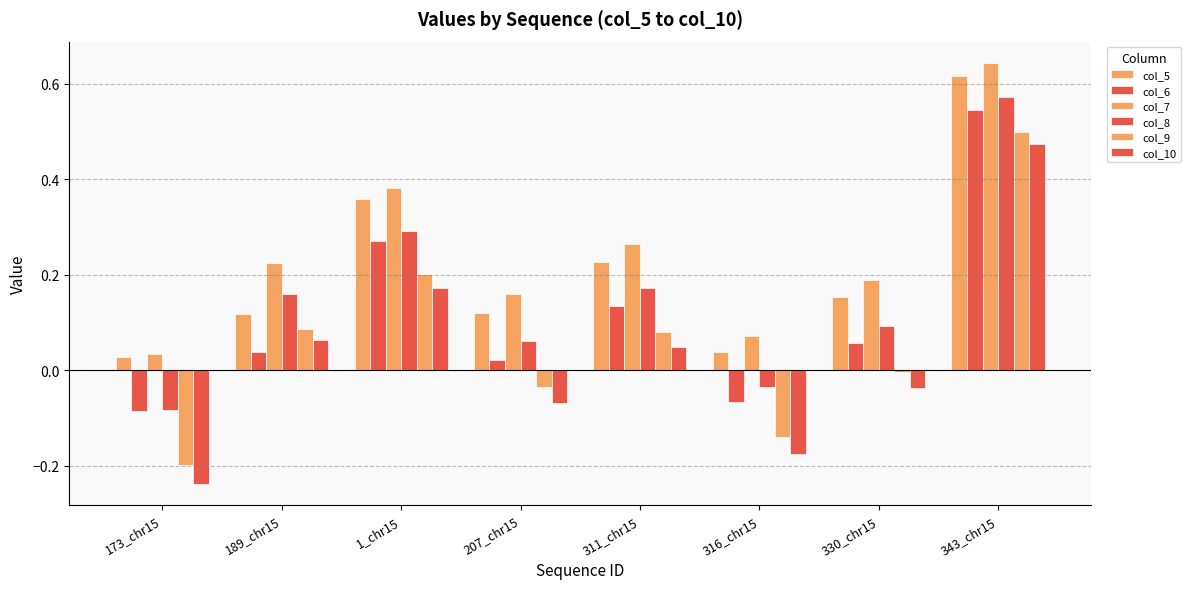

What is the label of the 8th bar from the right?

173_chr15